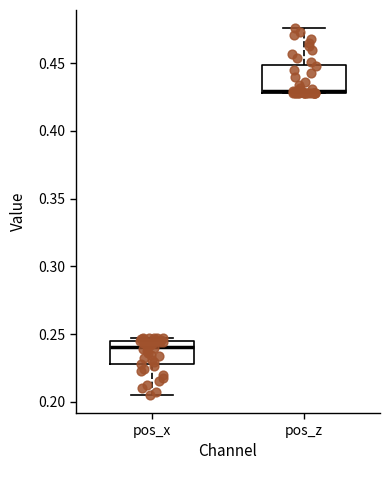

Reading left to right, read every box against the y-axis: the position of its median line, the range the box covers, and the ends of its whiskers. The values are not printed on the chart, so give them approximately, as read against the axis.

pos_x: median 0.240, box 0.230 to 0.245, whiskers 0.205 to 0.245 (just above the box's upper edge)
pos_z: median 0.430 (just above the box's lower edge), box 0.430 to 0.450, whiskers 0.430 to 0.475